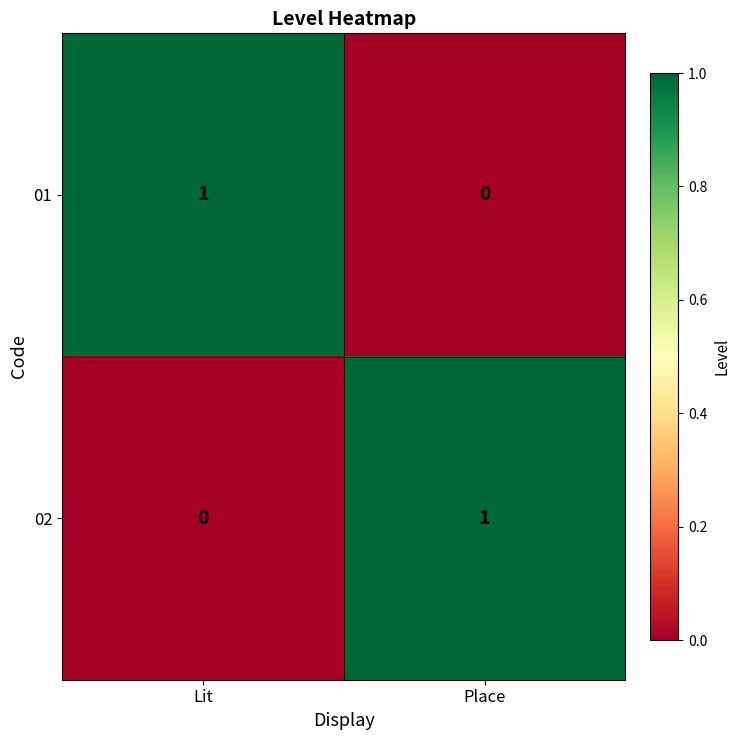

How many data points does each series have?

2